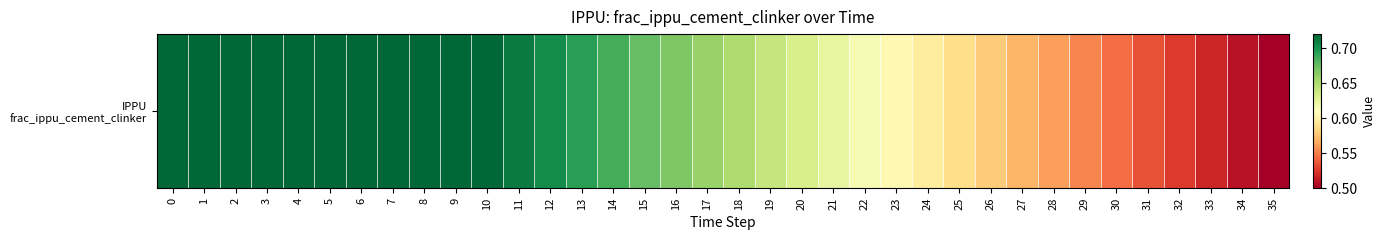

Where is the data nearest to the value 0?

35